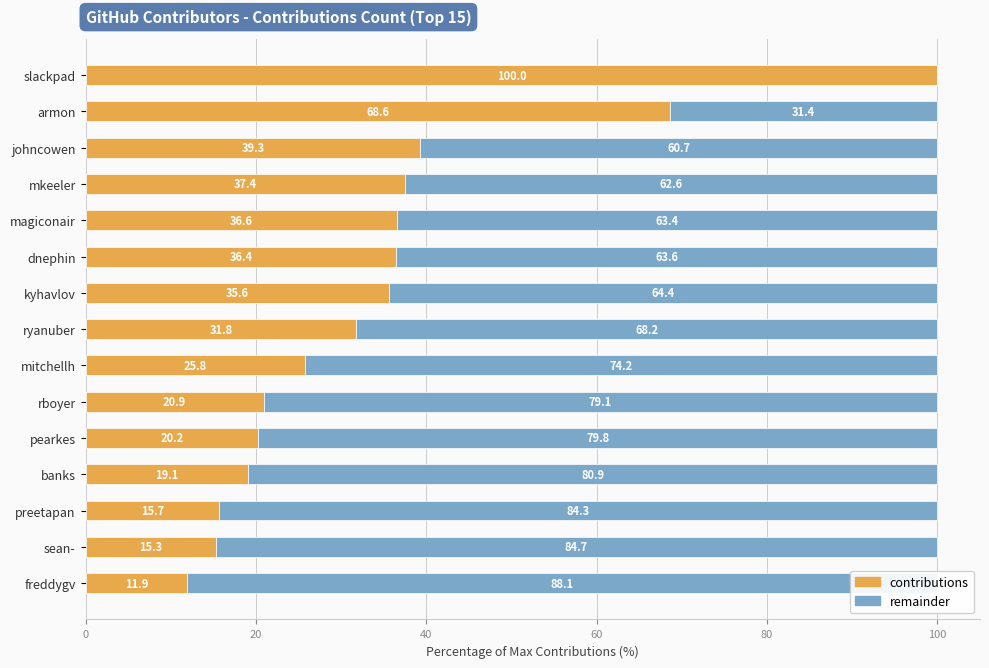

How many values in the contributions series are below 31?

7